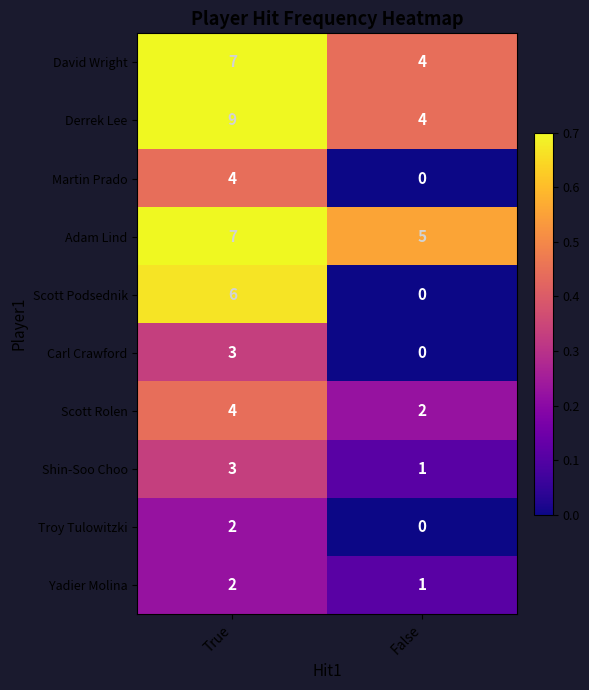

Reading left to right, transcribe all the data shown in this chart.

David Wright: True=7	False=4
Derrek Lee: True=9	False=4
Martin Prado: True=4	False=0
Adam Lind: True=7	False=5
Scott Podsednik: True=6	False=0
Carl Crawford: True=3	False=0
Scott Rolen: True=4	False=2
Shin-Soo Choo: True=3	False=1
Troy Tulowitzki: True=2	False=0
Yadier Molina: True=2	False=1